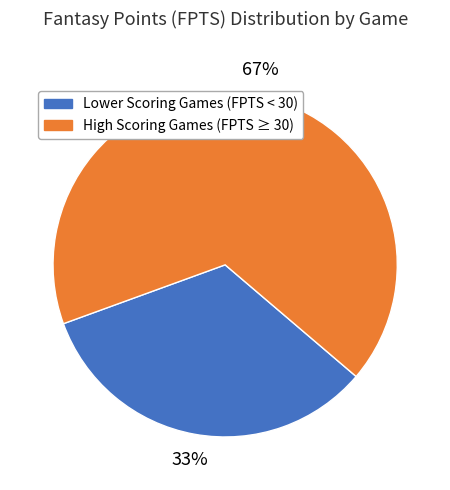

Is there a majority slice in this chart?

Yes